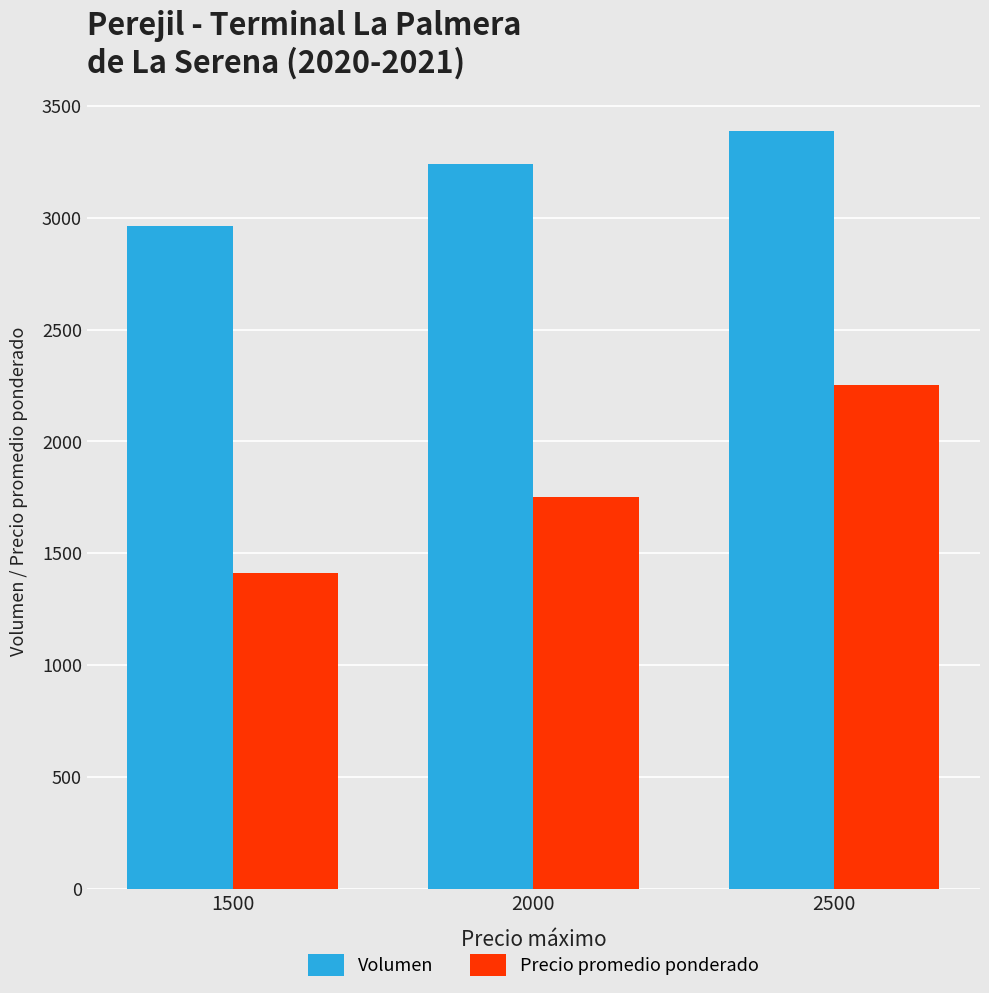

At which category does the chart reach its peak across all series?

2500